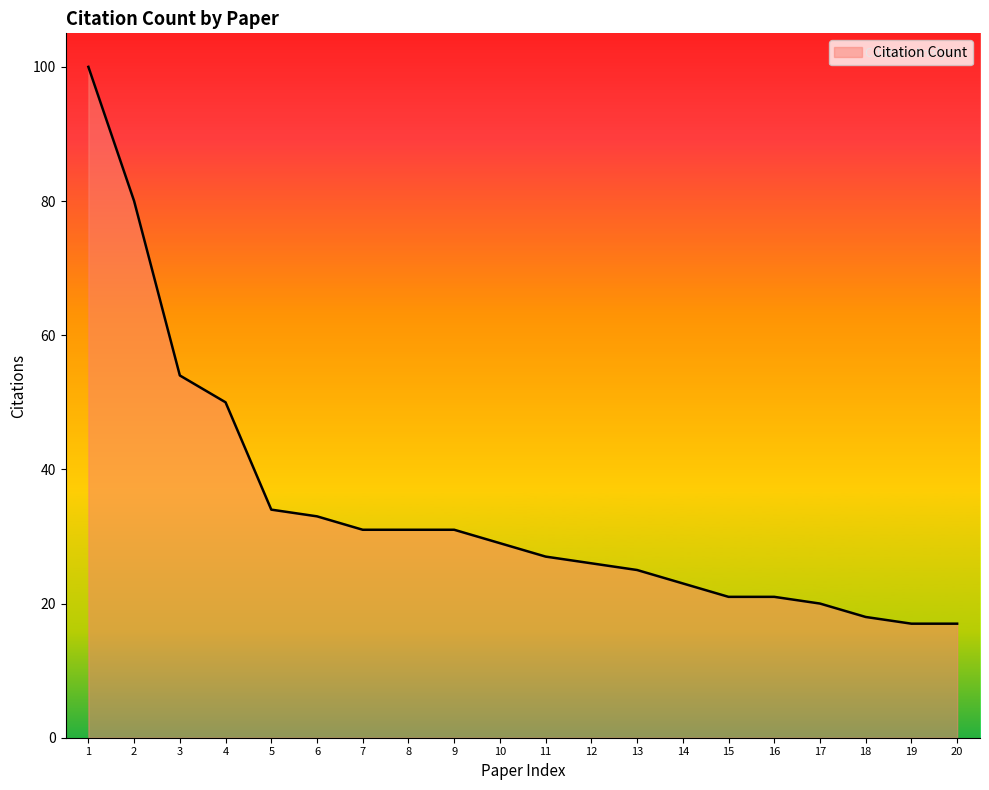

Is it true that the value at 2 is 80?

True